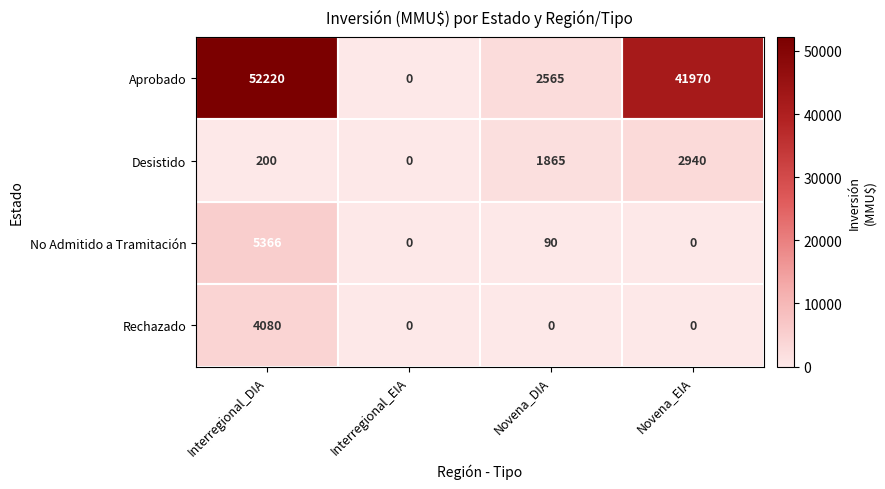

At which category is the sum across all series the highest?

Interregional_DIA